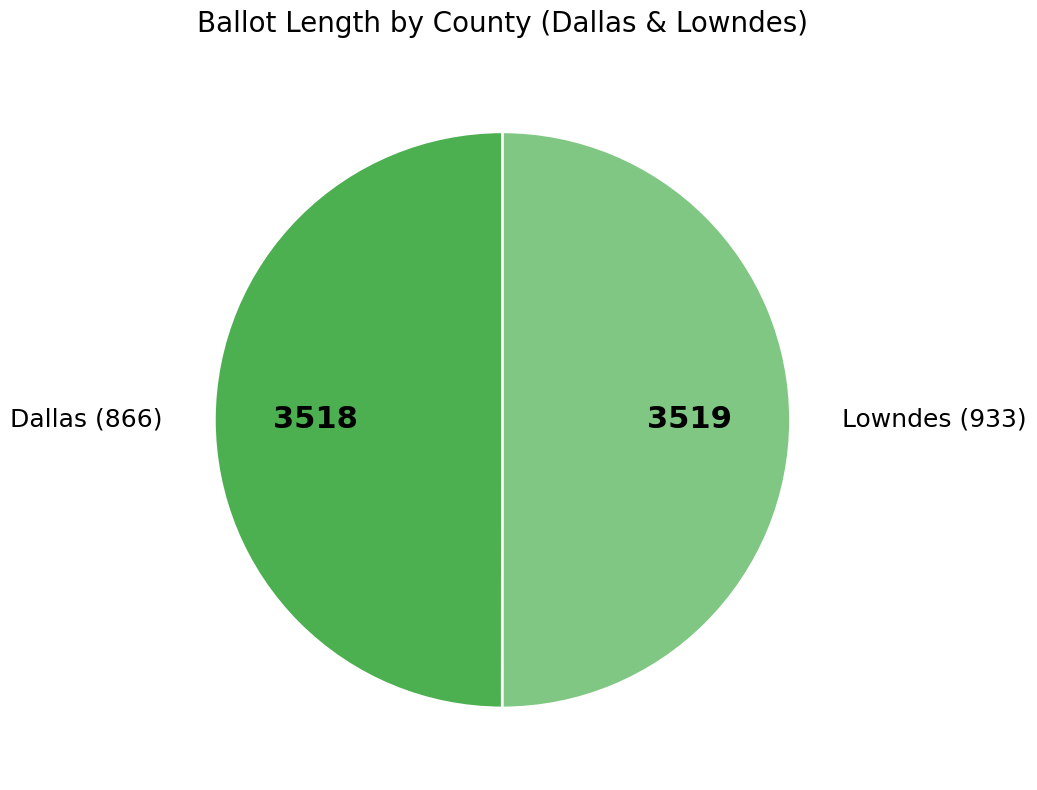

The Dallas (866) slice represents 50% of the pie. True or false?

True